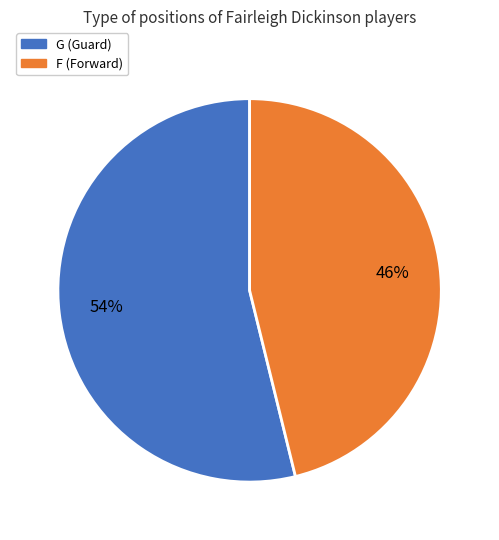

How many segments does this pie chart have?

2